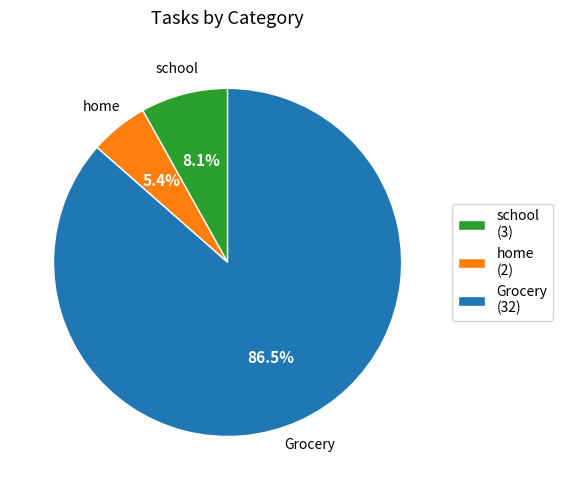

Between Grocery and home, which is larger?

Grocery